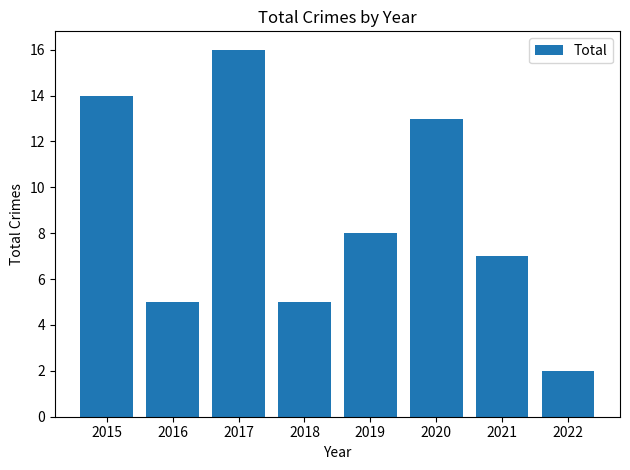

How many categories are shown in the chart?

8